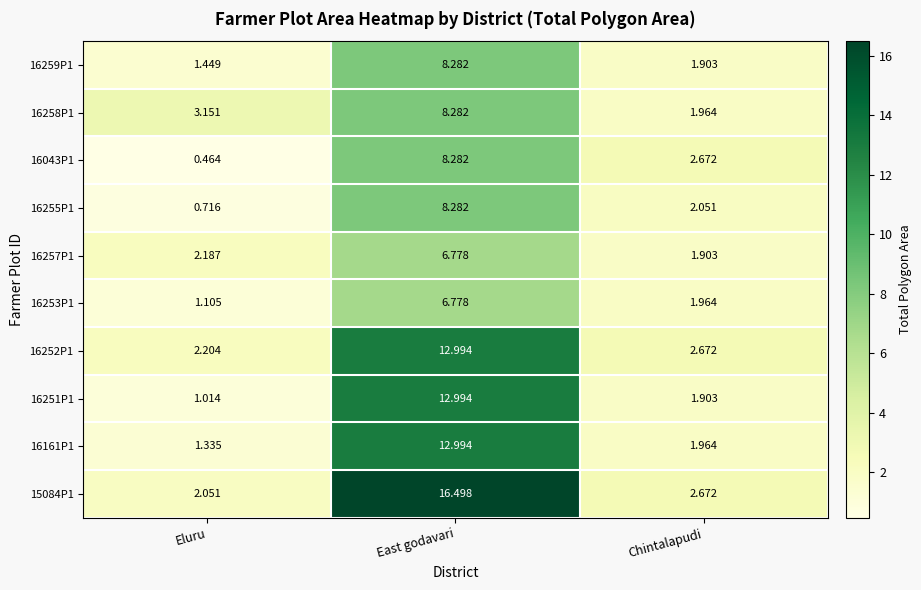

At which label is 16251P1 closest to 7?

Chintalapudi